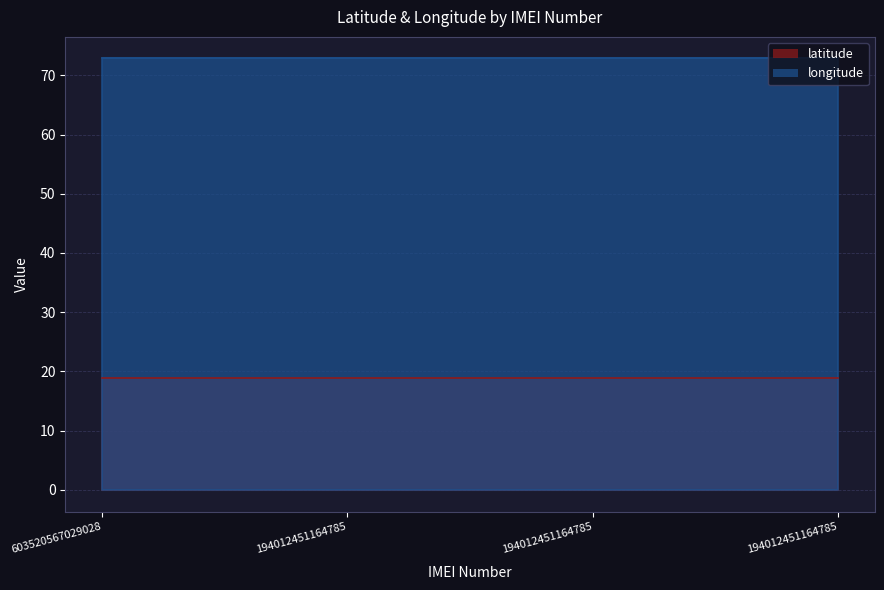

List the series in order of their overall mean, lowest first.

latitude, longitude